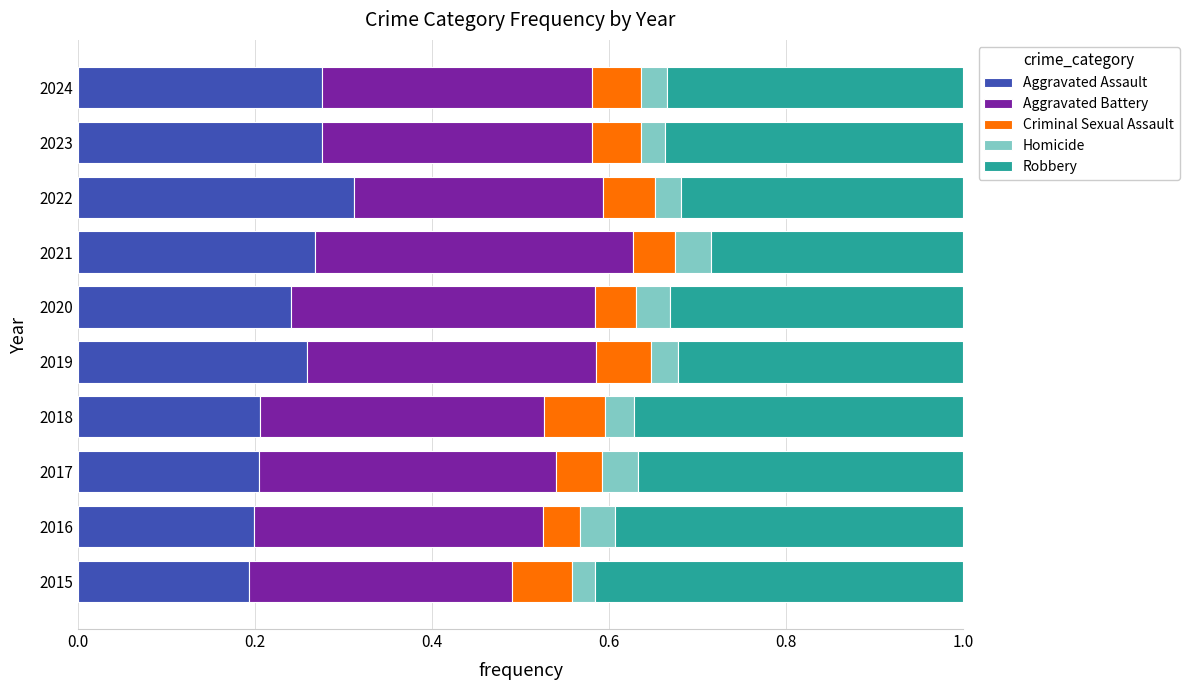

What is the total value across all series at 2020?

1.0